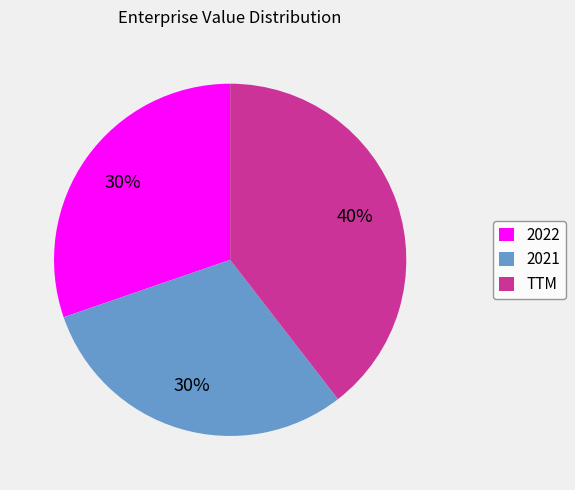

Combined, do 2021 and 2022 account for over 50%?

Yes